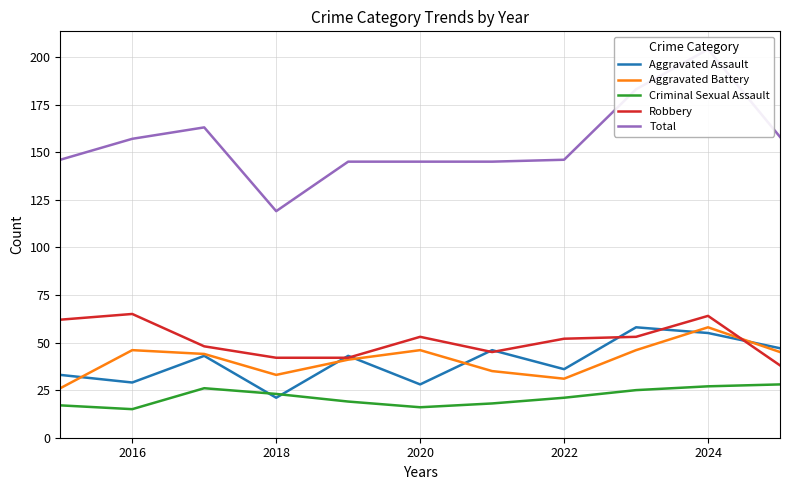

True or false: Aggravated Battery has more than 2 points higher than both neighbors.

True